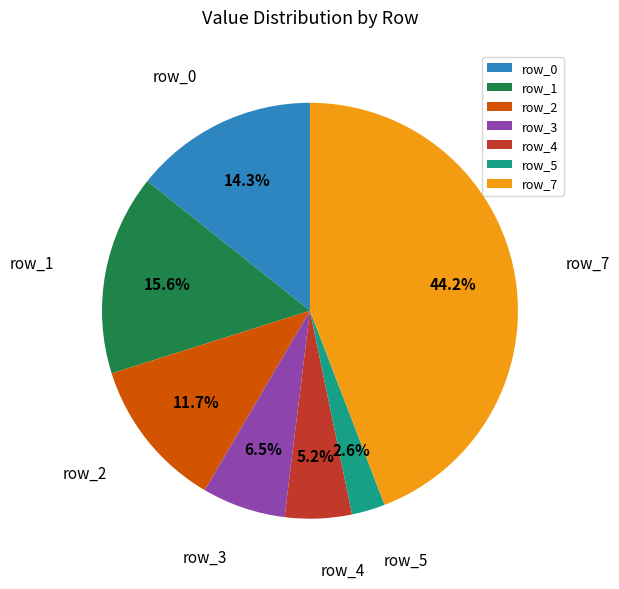

Count the number of slices in the pie.

7